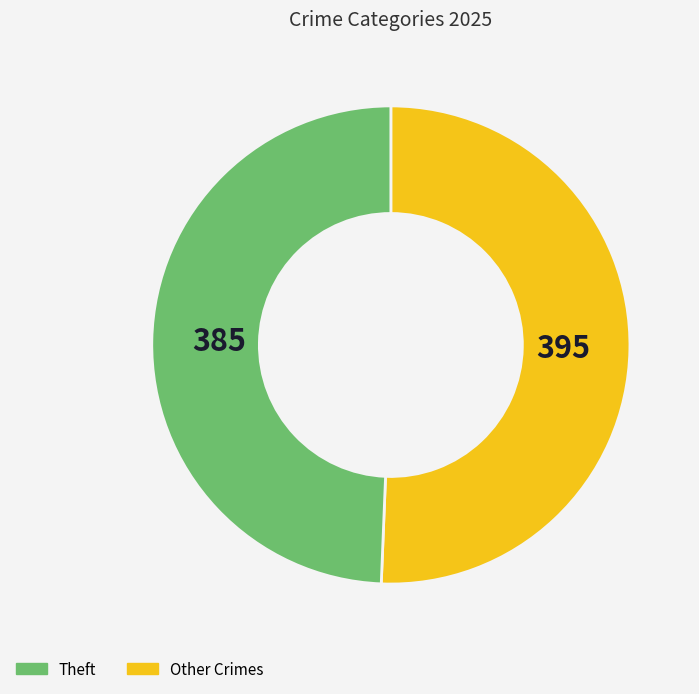

Is there a majority slice in this chart?

Yes